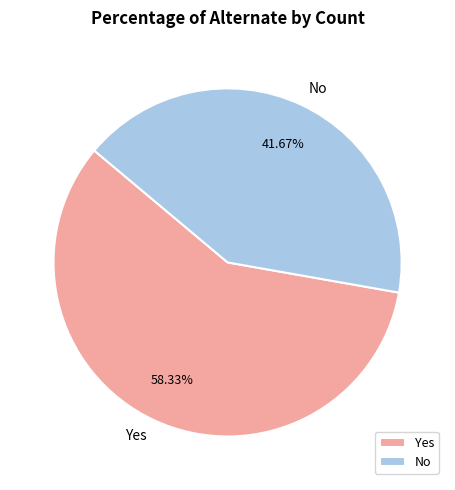

Count the number of slices in the pie.

2